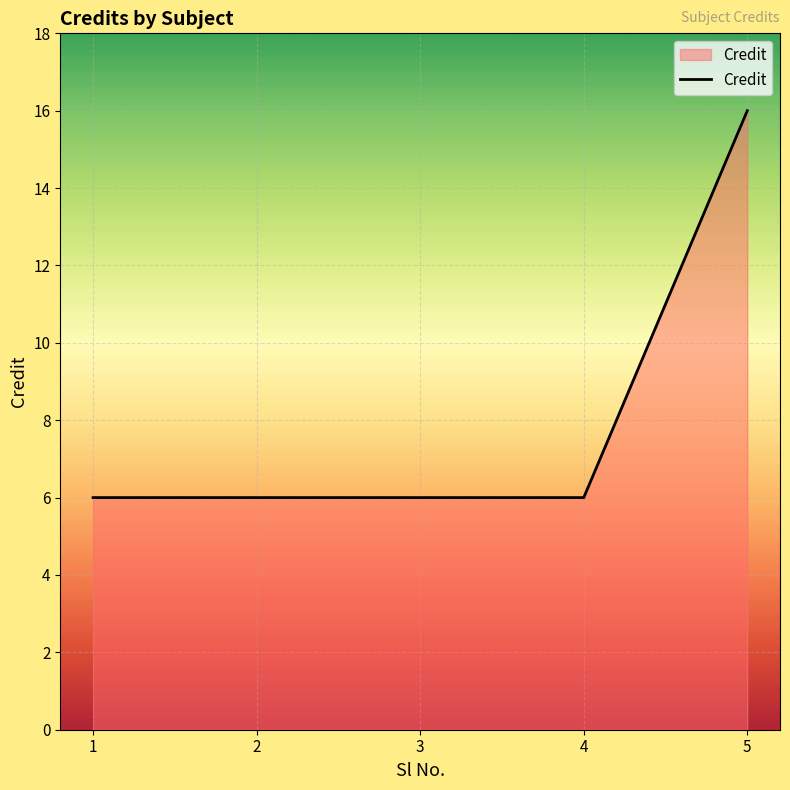

True or false: the data has more than 1 interior local peaks.

False